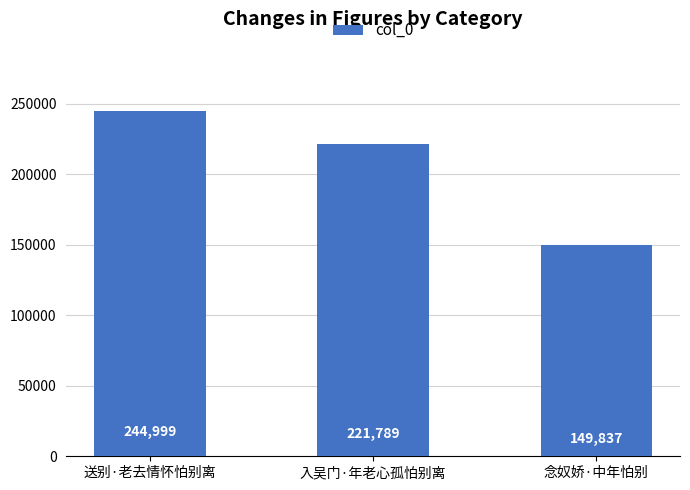

Where does the data first go above 221789?

送别·老去情怀怕别离